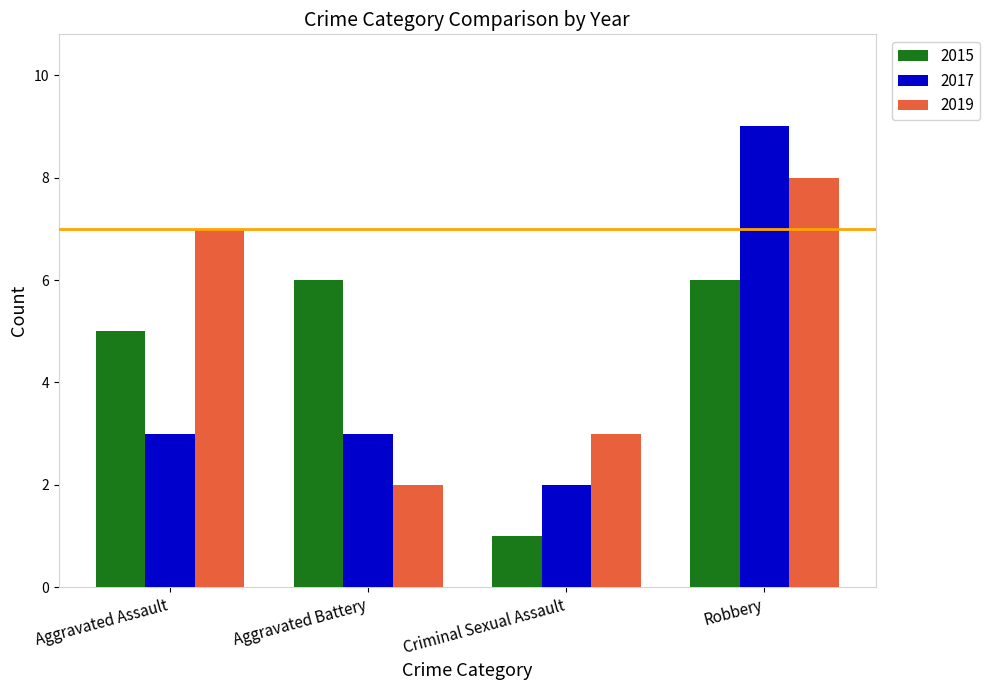

Reading left to right, list all the values displayed in this chart.

2015: 5	6	1	6
2017: 3	3	2	9
2019: 7	2	3	8